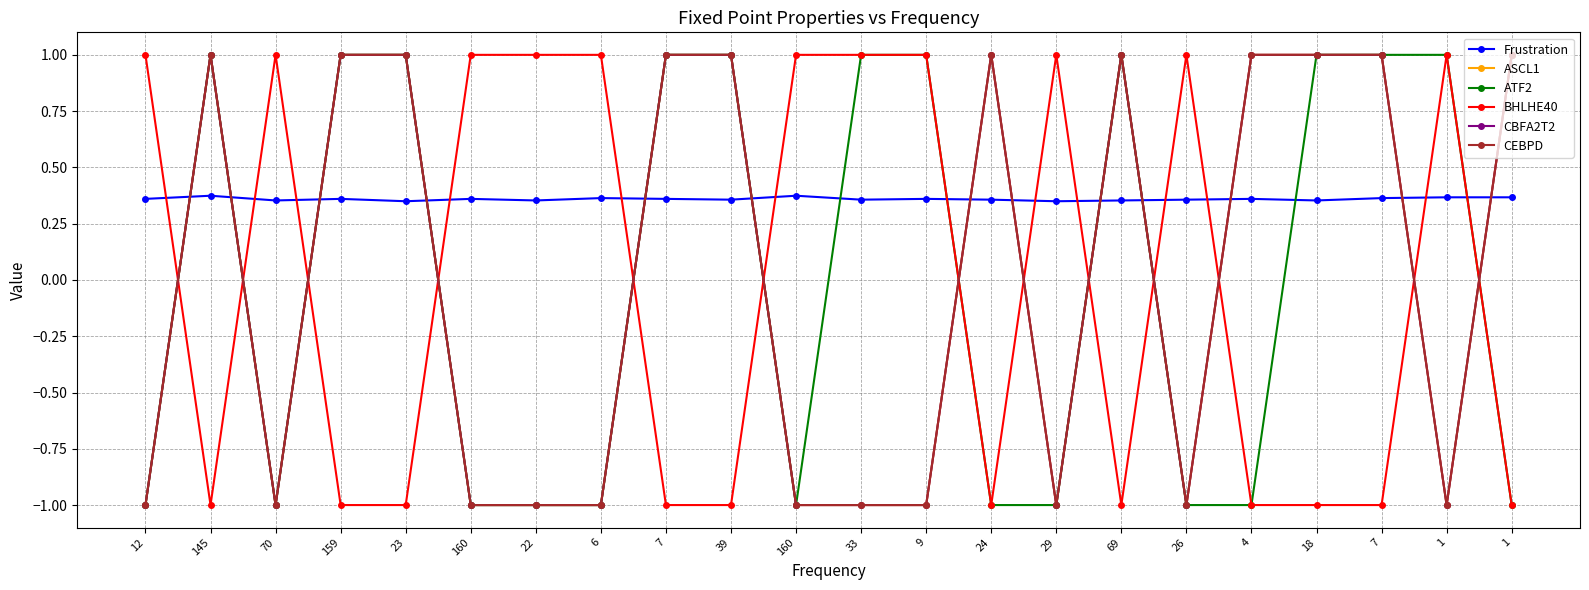

Does the chart have visible grid lines?

Yes